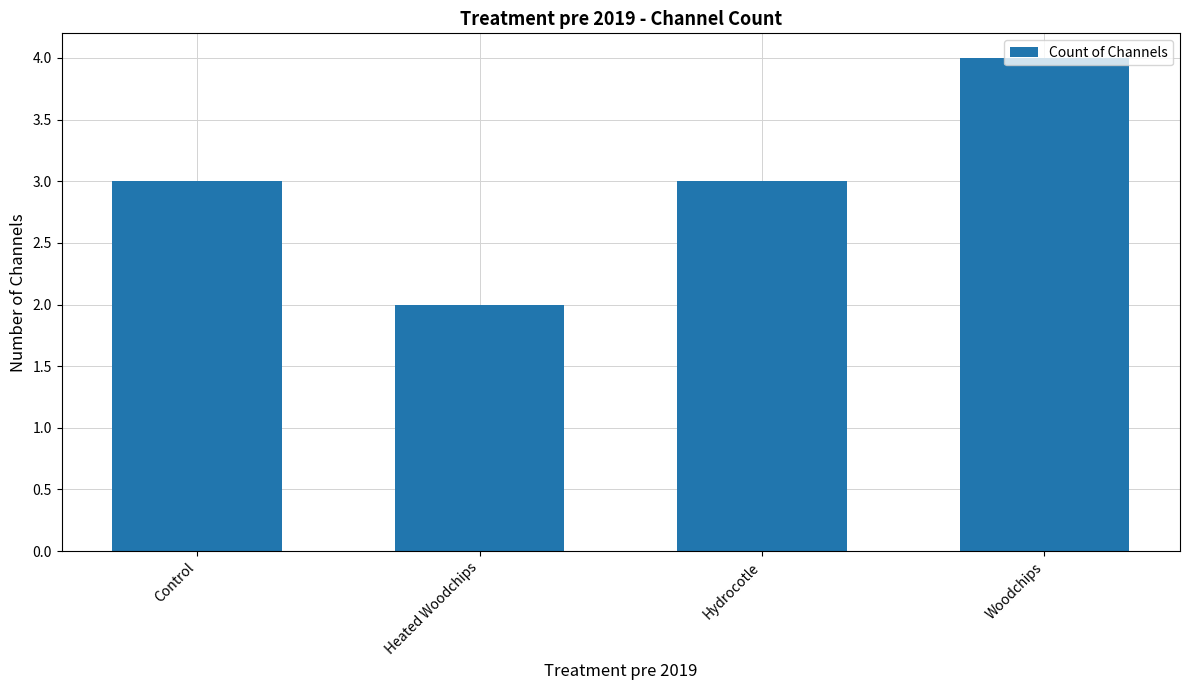

True or false: the data shows 3 at Control.

True